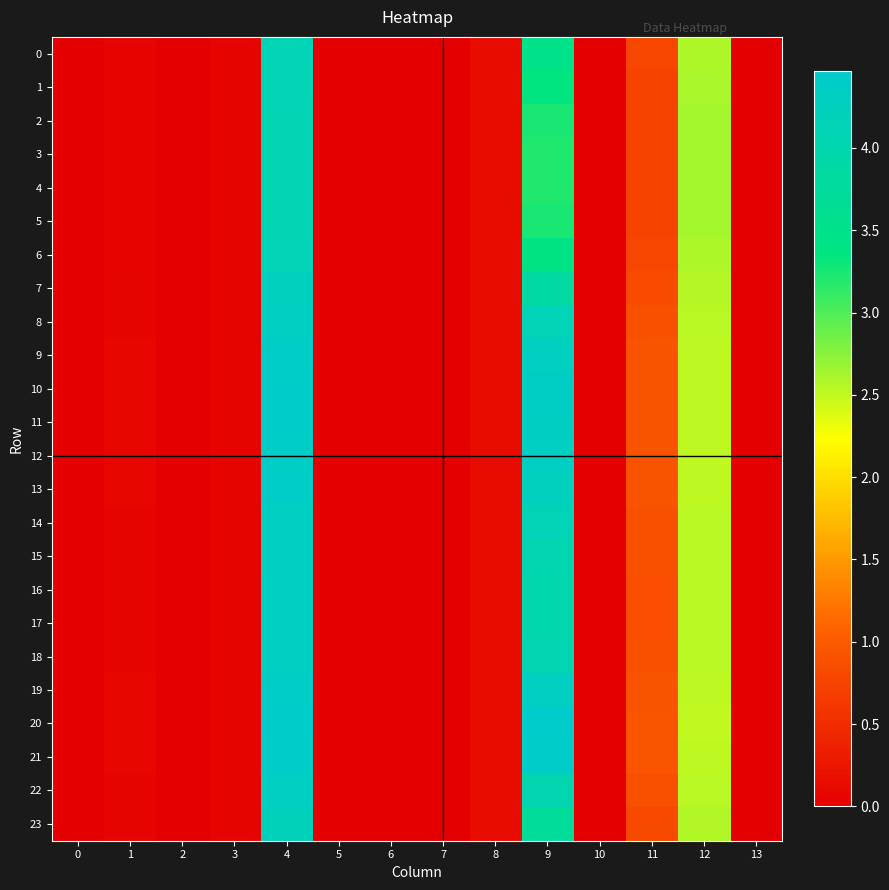

Reading left to right, transcribe all the data shown in this chart.

0: 0=0.0	1=0.0	2=0.0	3=0.1	4=4.2	5=0.0	6=0.0	7=0.0	8=0.1	9=3.5	10=0.0	11=0.8	12=2.6	13=0.0
1: 0=0.0	1=0.0	2=0.0	3=0.1	4=4.1	5=0.0	6=0.0	7=0.0	8=0.1	9=3.3	10=0.0	11=0.8	12=2.6	13=0.0
2: 0=0.0	1=0.0	2=0.0	3=0.1	4=4.1	5=0.0	6=0.0	7=0.0	8=0.1	9=3.2	10=0.0	11=0.7	12=2.6	13=0.0
3: 0=0.0	1=0.0	2=0.0	3=0.1	4=4.1	5=0.0	6=0.0	7=0.0	8=0.1	9=3.2	10=0.0	11=0.7	12=2.6	13=0.0
4: 0=0.0	1=0.0	2=0.0	3=0.1	4=4.1	5=0.0	6=0.0	7=0.0	8=0.1	9=3.2	10=0.0	11=0.7	12=2.6	13=0.0
5: 0=0.0	1=0.0	2=0.0	3=0.1	4=4.1	5=0.0	6=0.0	7=0.0	8=0.1	9=3.2	10=0.0	11=0.7	12=2.6	13=0.0
6: 0=0.0	1=0.0	2=0.0	3=0.1	4=4.1	5=0.0	6=0.0	7=0.0	8=0.1	9=3.4	10=0.0	11=0.8	12=2.6	13=0.0
7: 0=0.0	1=0.1	2=0.0	3=0.1	4=4.2	5=0.0	6=0.0	7=0.0	8=0.1	9=3.8	10=0.0	11=0.8	12=2.6	13=0.0
8: 0=0.0	1=0.1	2=0.0	3=0.1	4=4.3	5=0.0	6=0.0	7=0.0	8=0.1	9=4.1	10=0.0	11=0.9	12=2.5	13=0.0
9: 0=0.0	1=0.1	2=0.0	3=0.1	4=4.4	5=0.0	6=0.0	7=0.0	8=0.1	9=4.3	10=0.0	11=0.9	12=2.5	13=0.0
10: 0=0.0	1=0.1	2=0.0	3=0.1	4=4.4	5=0.0	6=0.0	7=0.0	8=0.1	9=4.3	10=0.0	11=0.9	12=2.5	13=0.0
11: 0=0.0	1=0.1	2=0.0	3=0.1	4=4.4	5=0.0	6=0.0	7=0.0	8=0.1	9=4.3	10=0.0	11=0.9	12=2.5	13=0.0
12: 0=0.0	1=0.1	2=0.0	3=0.1	4=4.4	5=0.0	6=0.0	7=0.0	8=0.1	9=4.3	10=0.0	11=0.9	12=2.5	13=0.0
13: 0=0.0	1=0.1	2=0.0	3=0.1	4=4.4	5=0.0	6=0.0	7=0.0	8=0.1	9=4.3	10=0.0	11=0.9	12=2.5	13=0.0
14: 0=0.0	1=0.1	2=0.0	3=0.1	4=4.3	5=0.0	6=0.0	7=0.0	8=0.1	9=4.1	10=0.0	11=0.9	12=2.5	13=0.0
15: 0=0.0	1=0.1	2=0.0	3=0.1	4=4.3	5=0.0	6=0.0	7=0.0	8=0.1	9=4.1	10=0.0	11=0.9	12=2.5	13=0.0
16: 0=0.0	1=0.1	2=0.0	3=0.1	4=4.3	5=0.0	6=0.0	7=0.0	8=0.1	9=4.0	10=0.0	11=0.9	12=2.5	13=0.0
17: 0=0.0	1=0.1	2=0.0	3=0.1	4=4.3	5=0.0	6=0.0	7=0.0	8=0.1	9=4.0	10=0.0	11=0.9	12=2.5	13=0.0
18: 0=0.0	1=0.1	2=0.0	3=0.1	4=4.3	5=0.0	6=0.0	7=0.0	8=0.1	9=4.1	10=0.0	11=0.9	12=2.5	13=0.0
19: 0=0.0	1=0.1	2=0.0	3=0.1	4=4.4	5=0.0	6=0.0	7=0.0	8=0.1	9=4.3	10=0.0	11=0.9	12=2.5	13=0.0
20: 0=0.0	1=0.1	2=0.0	3=0.1	4=4.4	5=0.0	6=0.0	7=0.0	8=0.1	9=4.5	10=0.0	11=0.9	12=2.5	13=0.0
21: 0=0.0	1=0.1	2=0.0	3=0.1	4=4.4	5=0.0	6=0.0	7=0.0	8=0.1	9=4.4	10=0.0	11=0.9	12=2.5	13=0.0
22: 0=0.0	1=0.1	2=0.0	3=0.1	4=4.3	5=0.0	6=0.0	7=0.0	8=0.1	9=4.1	10=0.0	11=0.9	12=2.5	13=0.0
23: 0=0.0	1=0.1	2=0.0	3=0.1	4=4.2	5=0.0	6=0.0	7=0.0	8=0.1	9=3.7	10=0.0	11=0.8	12=2.6	13=0.0